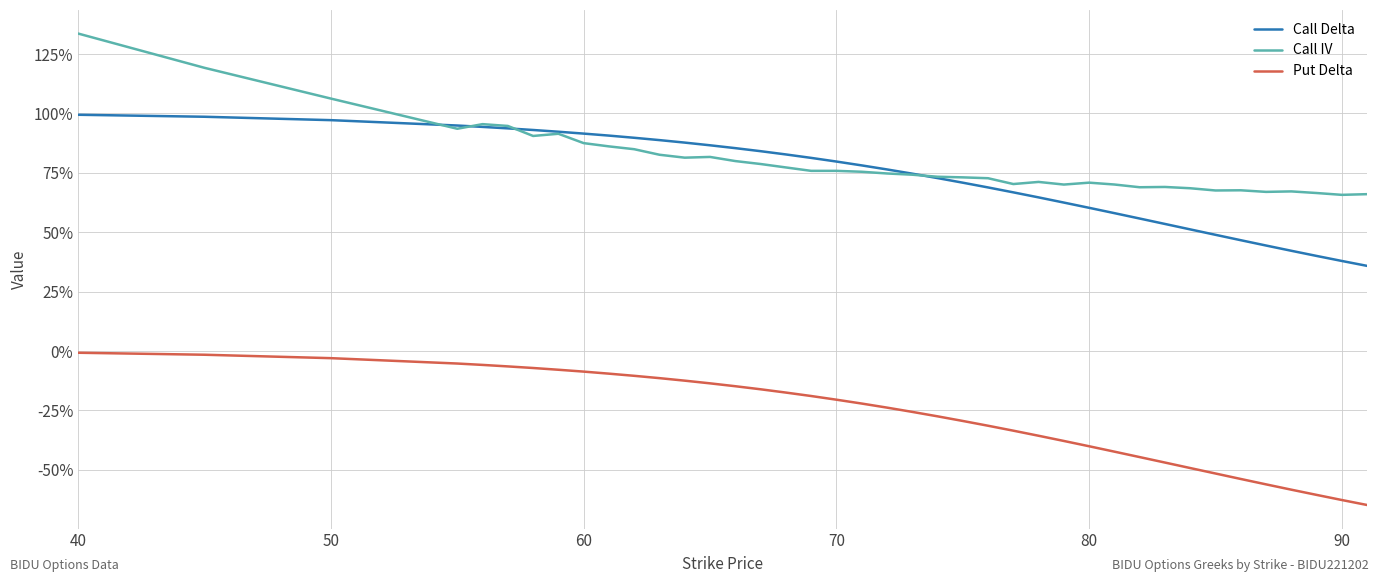

In Call IV, how many points are lower than both neighbors (excluding endpoints)?

9